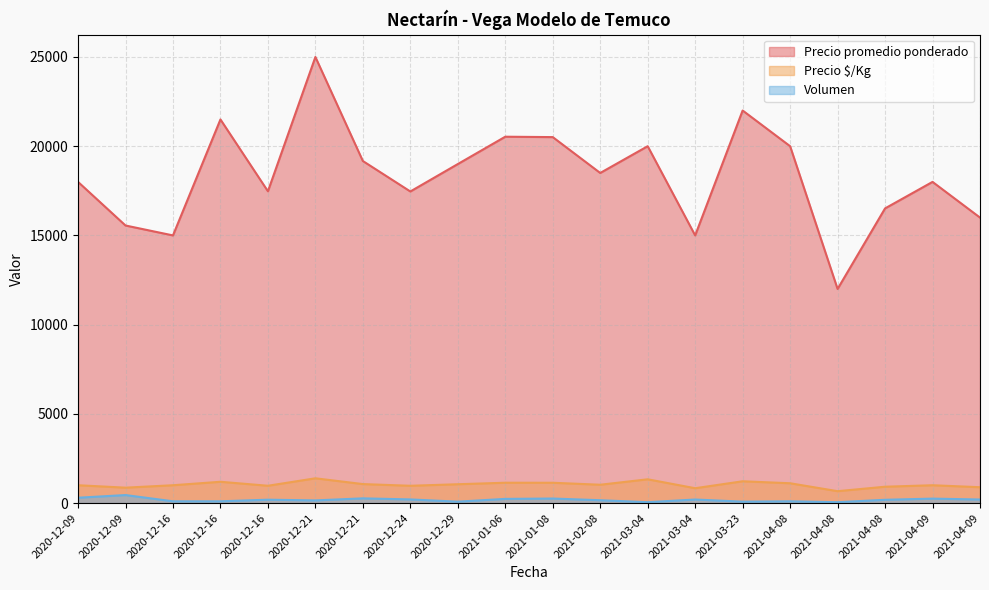

Reading left to right, transcribe all the data shown in this chart.

Precio promedio ponderado: 18000	15556	15000	21500	17474	25000	19170	17463	19000	20532	20510	18500	20000	15000	22000	20000	12000	16514	18000	16000
Precio $/Kg: 1000	864	1000	1194	971	1389	1065	970	1056	1141	1139	1028	1333	833	1222	1111	667	917	1000	889
Volumen: 300	450	100	100	190	150	265	205	80	235	255	160	50	200	80	100	50	185	250	200